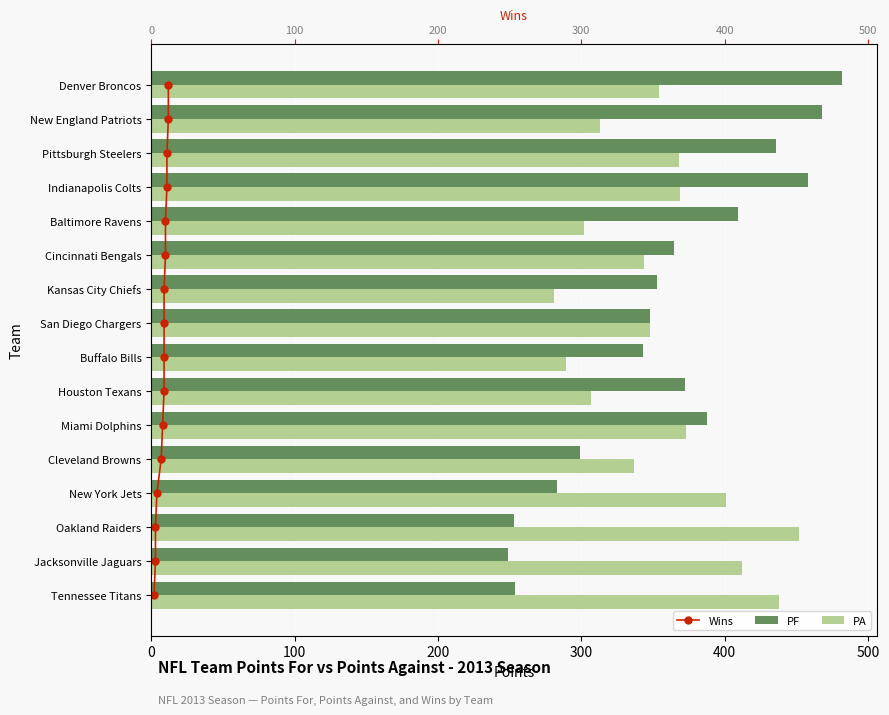

At how many categories does at least one series exceed 435?

6